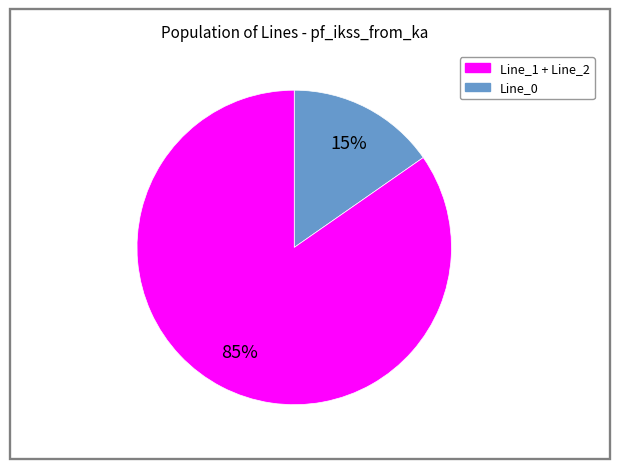

To the nearest percent, what is the average slice percentage?

50%